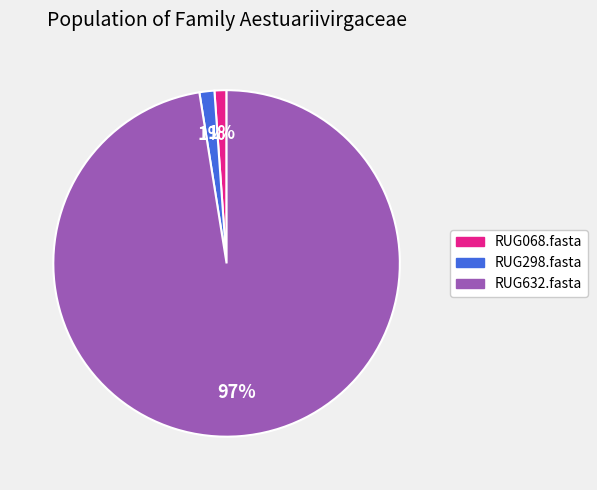

How many slices are in this pie chart?

3